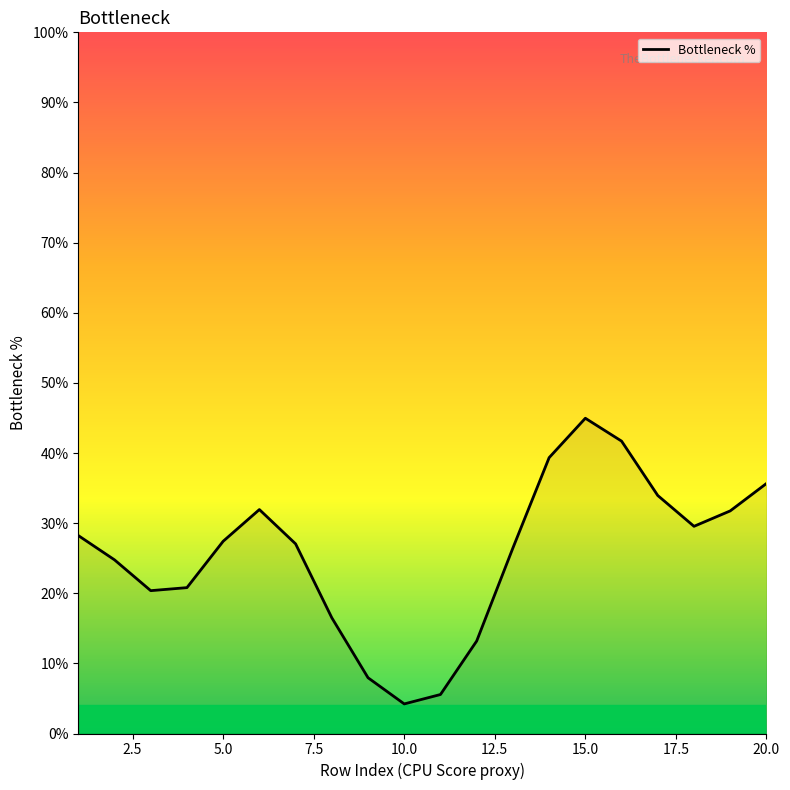

What is the maximum value shown in the chart?

45.0